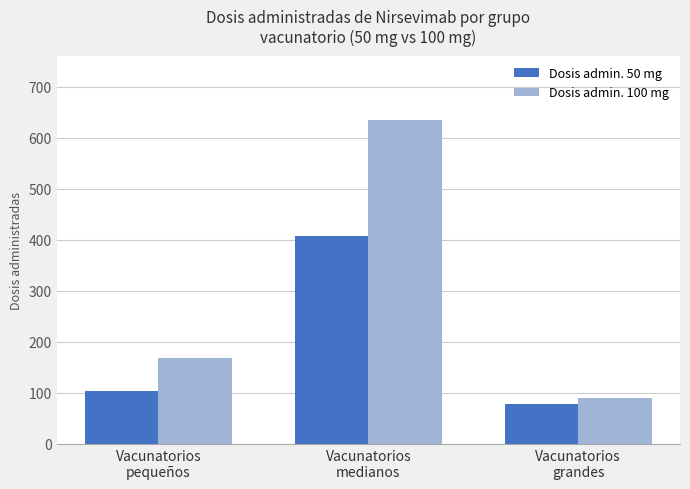

Reading right to left, transcribe all the data shown in this chart.

Dosis admin. 50 mg: Vacunatorios
grandes=78	Vacunatorios
medianos=407	Vacunatorios
pequeños=103
Dosis admin. 100 mg: Vacunatorios
grandes=91	Vacunatorios
medianos=634	Vacunatorios
pequeños=169